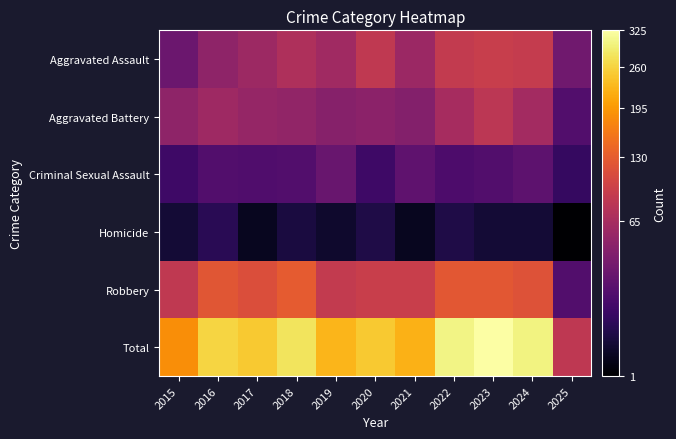

What is the difference between the highest and lowest values at 2018?

274